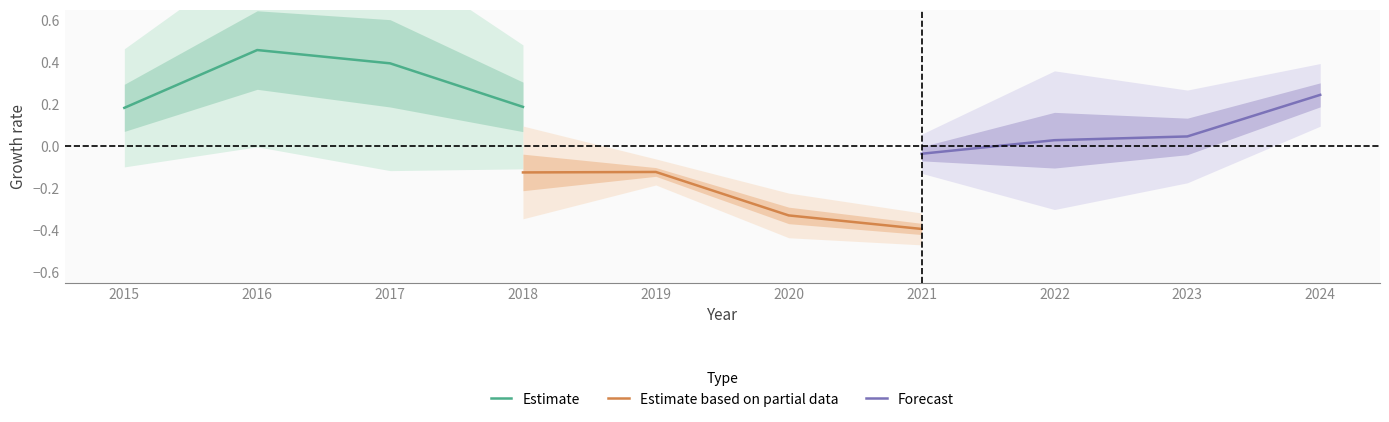

Which series has the largest total across all categories?

Estimate